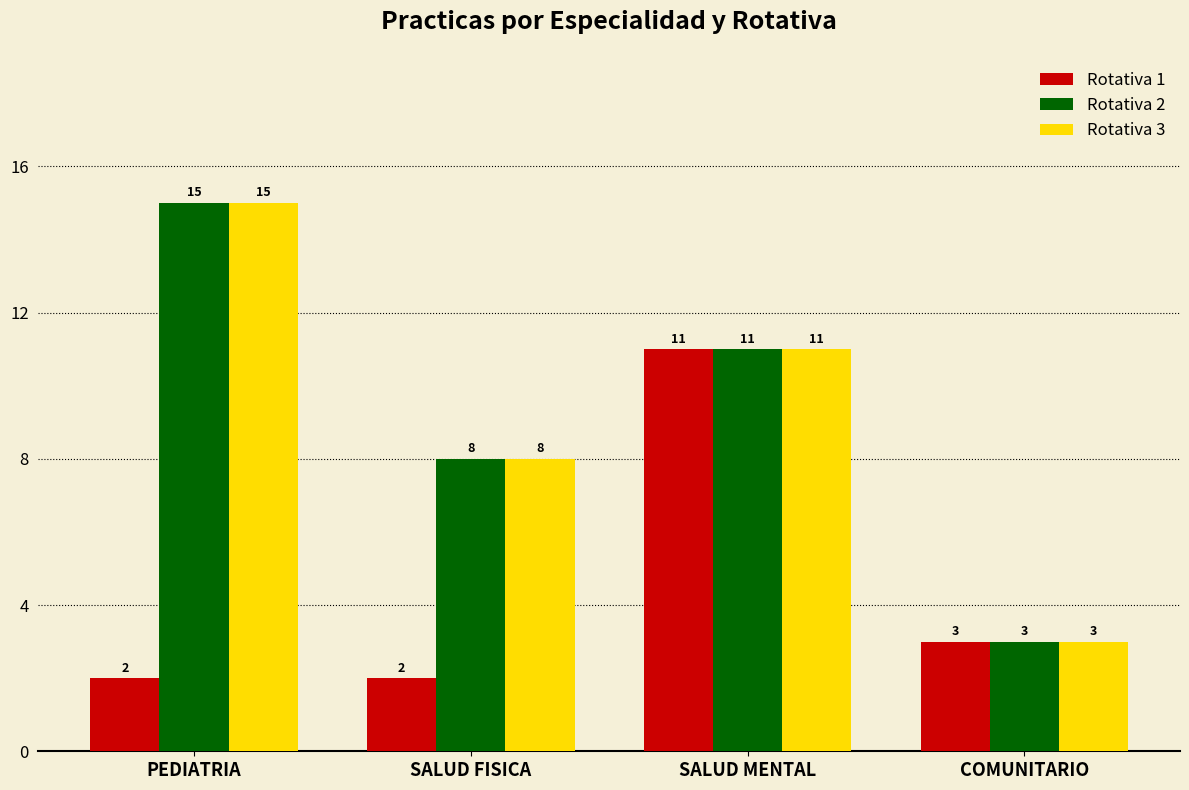

At which label does Rotativa 1 reach its peak?

SALUD MENTAL